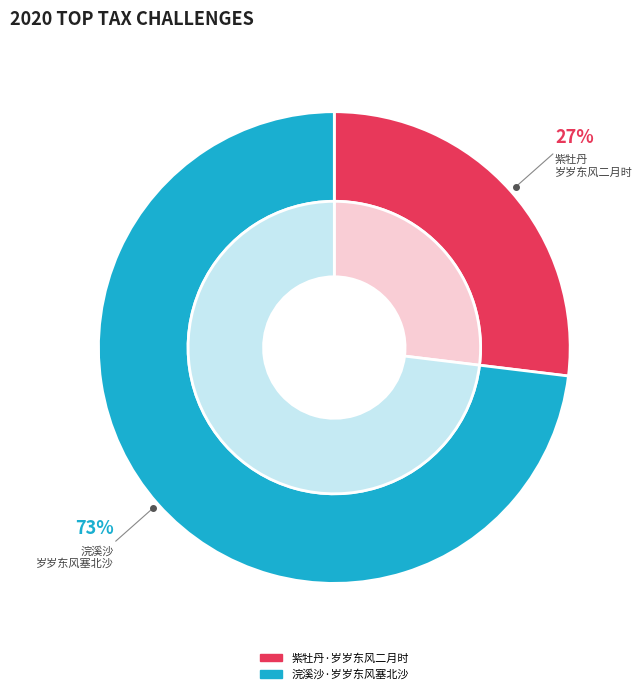

Does 紫牡丹·岁岁东风二月时 account for over 50% of the chart?

No